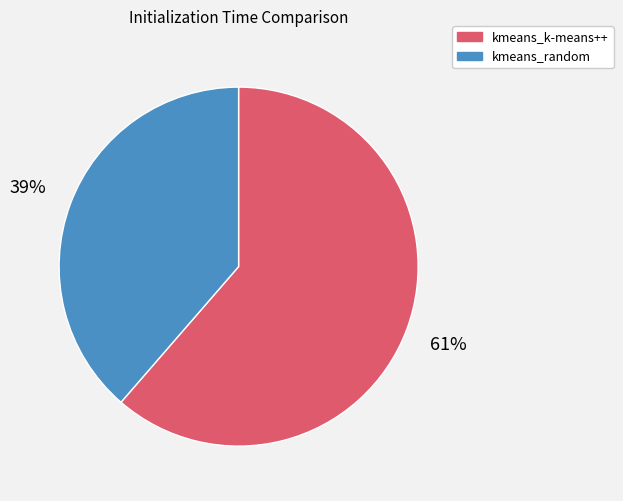

Does kmeans_random account for over 50% of the chart?

No